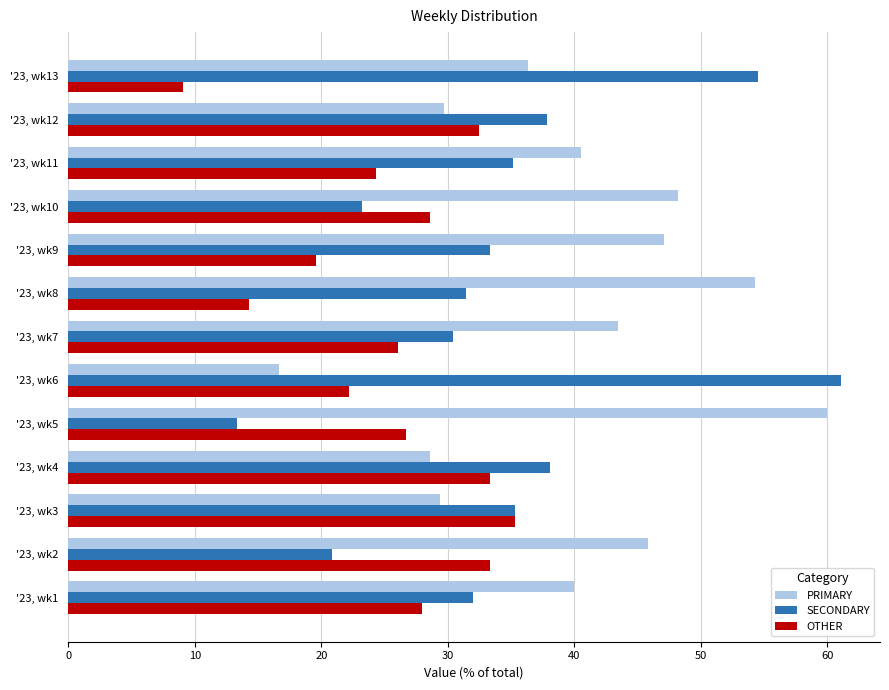

Is it true that OTHER equals 20.5 at '23, wk4?

False